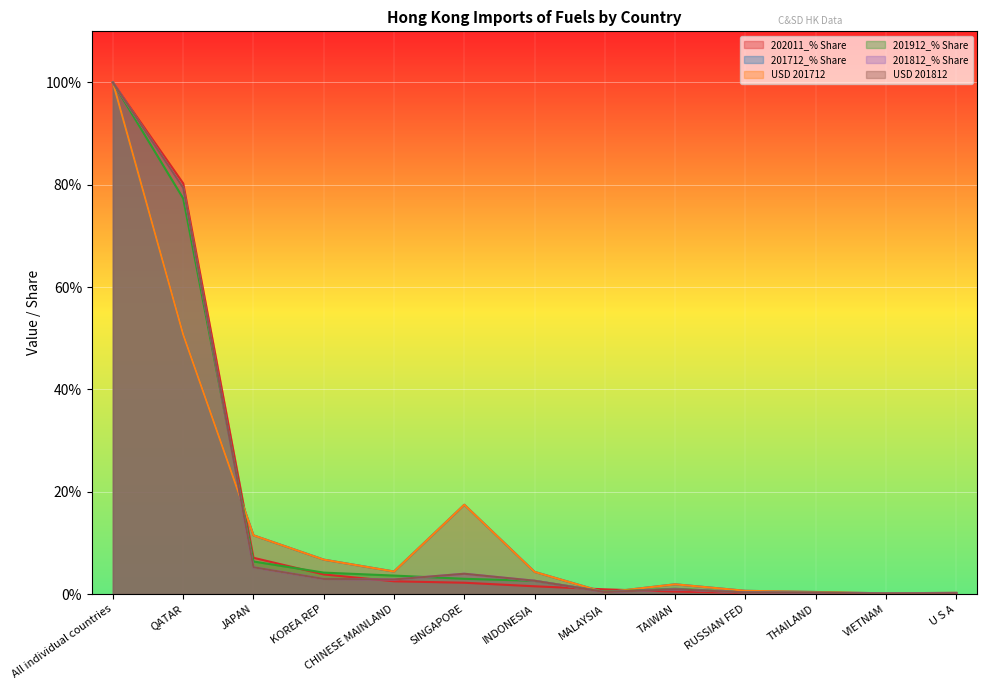

Is the value of USD 201812 at SINGAPORE greater than the value of 201712_% Share at U S A?

Yes